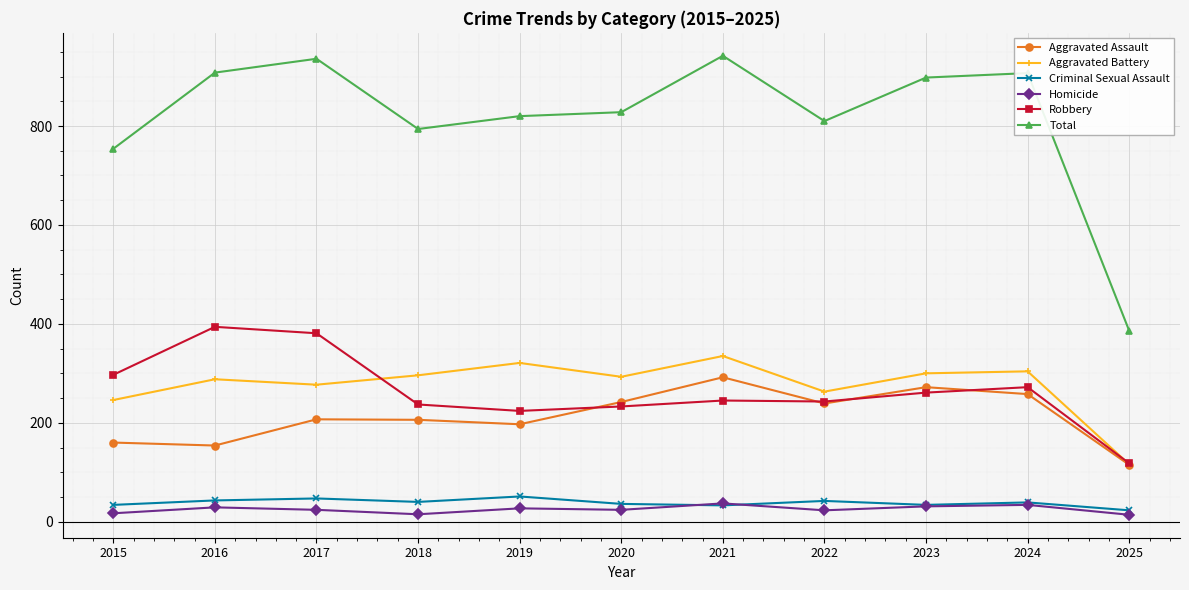

True or false: Total and Aggravated Battery intersect in this chart.

False